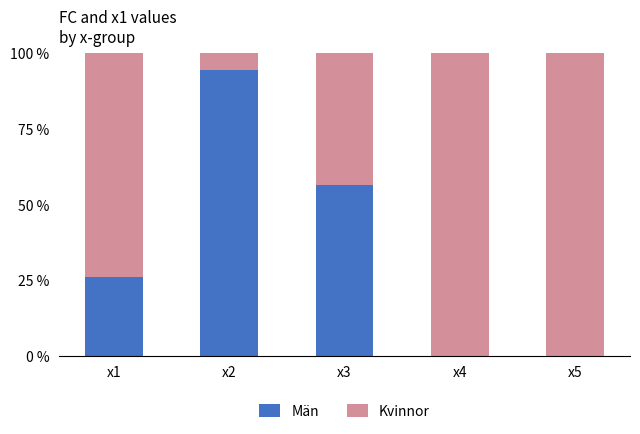

The value of Män at x4 is 45.6. True or false?

False